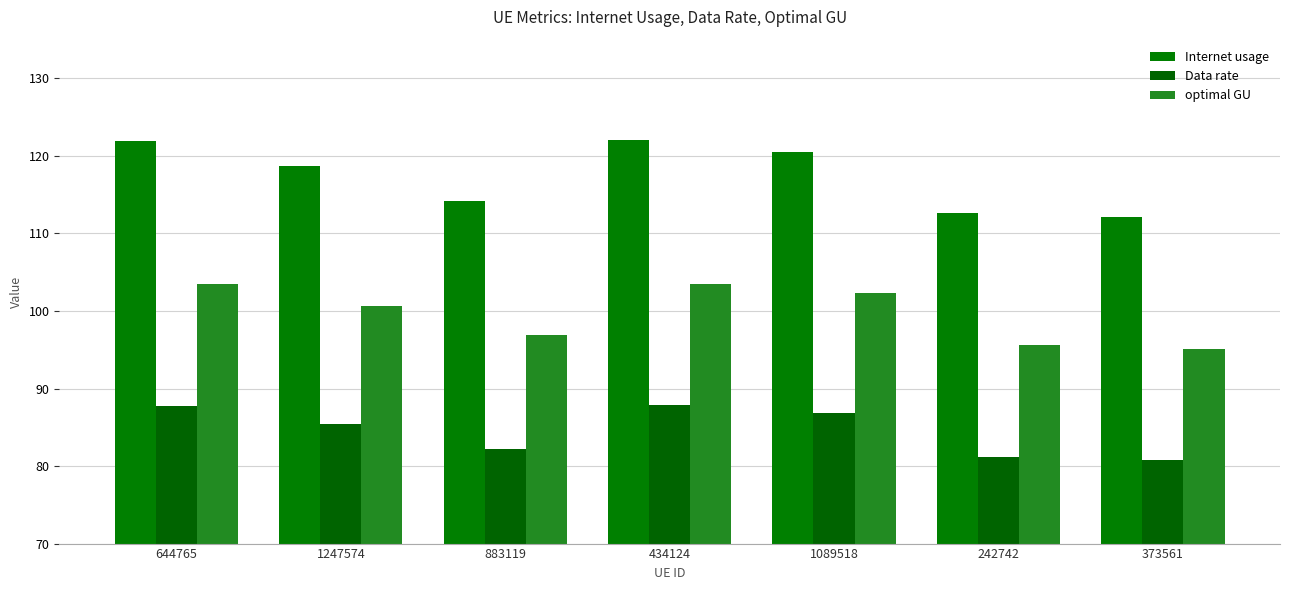

How many values in the Data rate series are below 85?

3